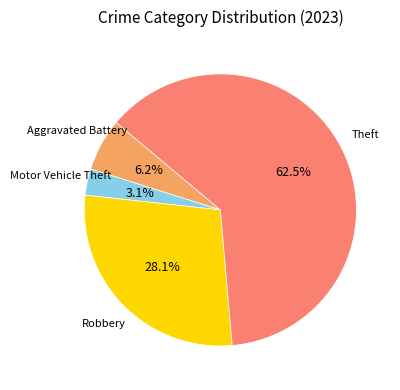

How many slices are in this pie chart?

4